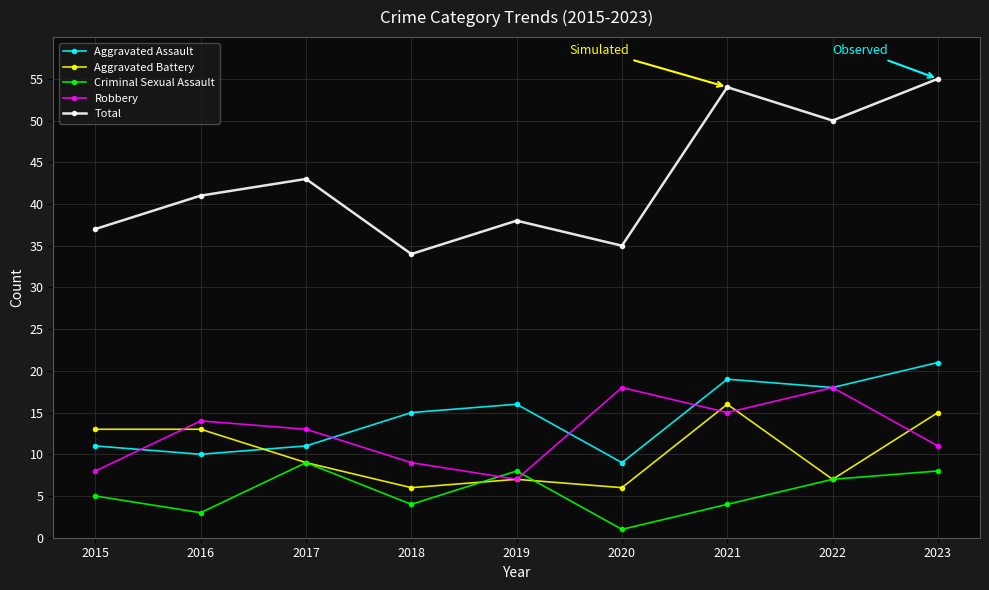

What is the sum of all Criminal Sexual Assault values?

49